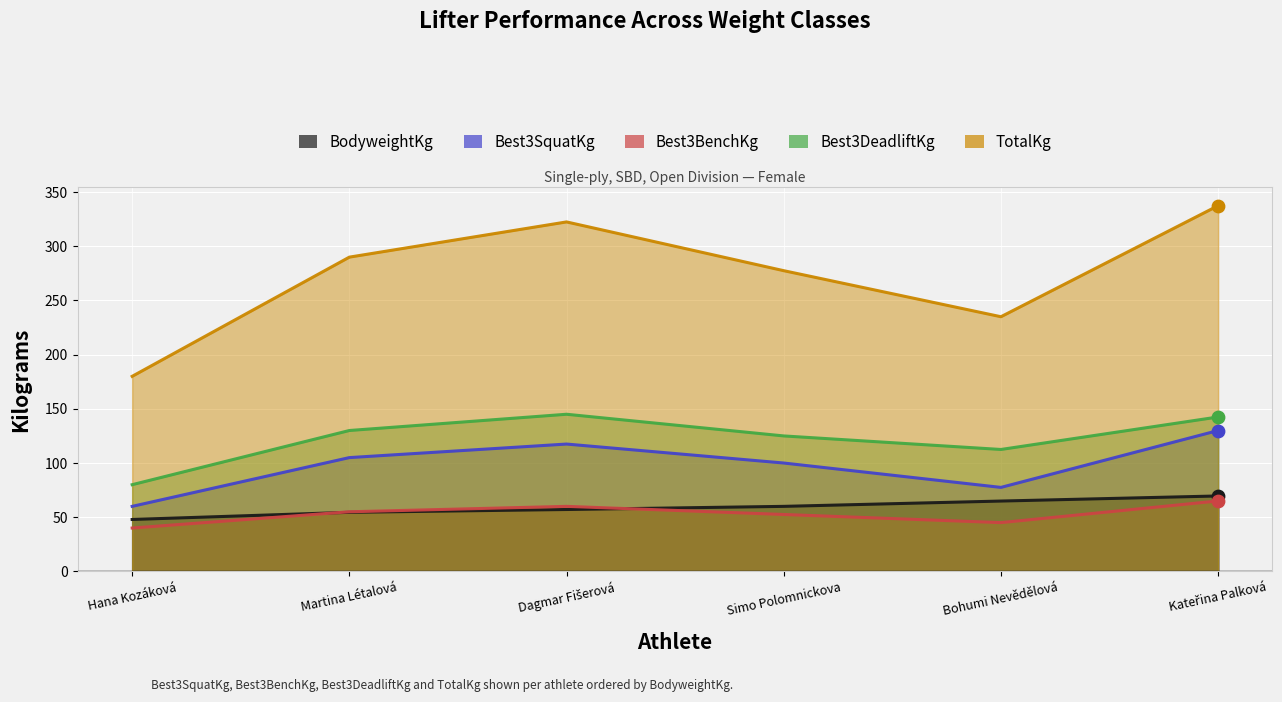

Which series contains the lowest Y value?

Best3BenchKg